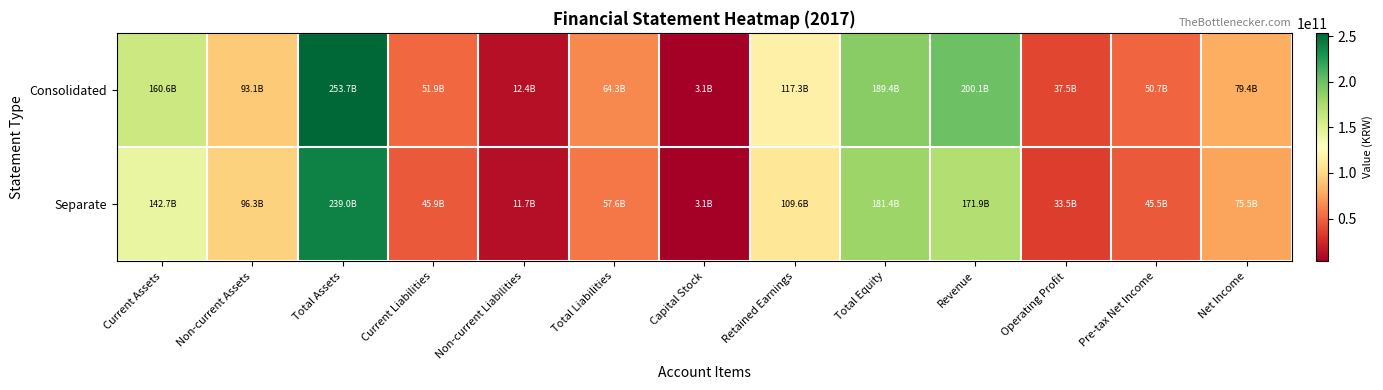

List the series in order of their peak value, lowest first.

Separate, Consolidated